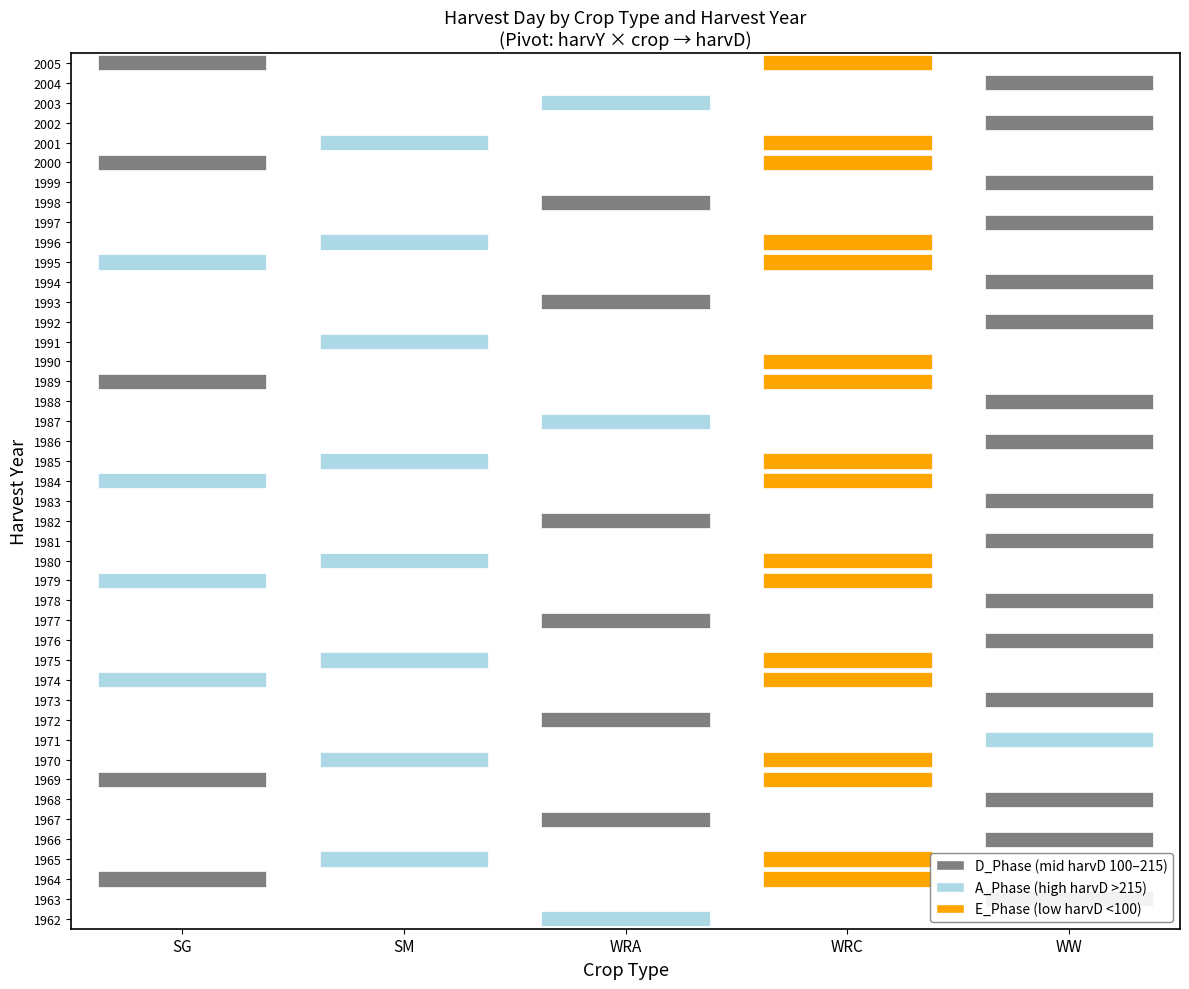

Rank the series at 1962 from highest to lowest value.

SM, WRA, WW, SG, WRC